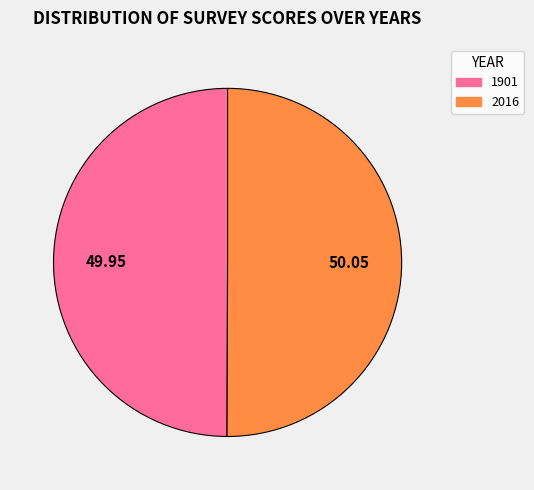

What is the ratio of the value at 2016 to the value at 1901?

1.0